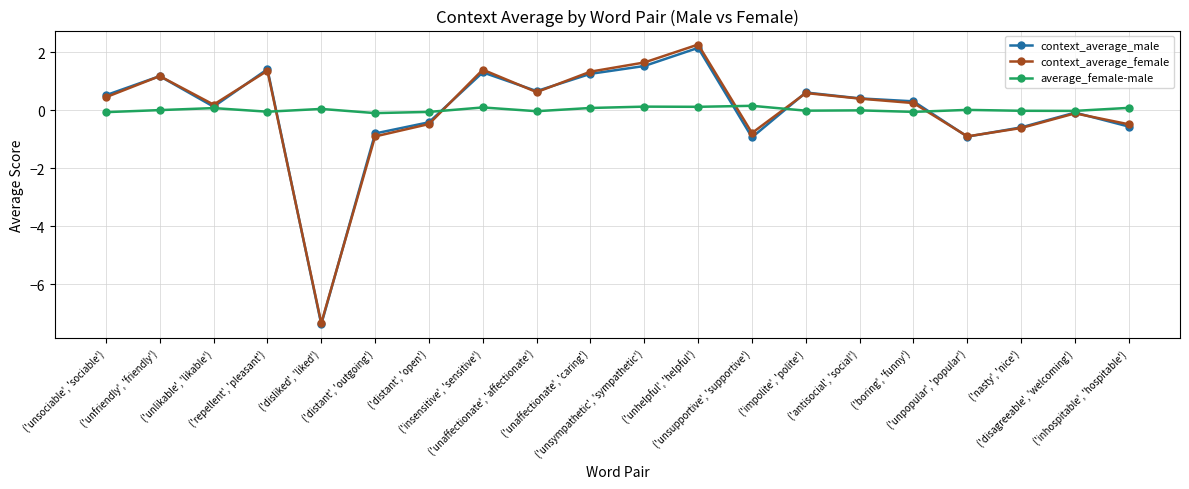

What is the highest value of the average_female-male series?

0.1